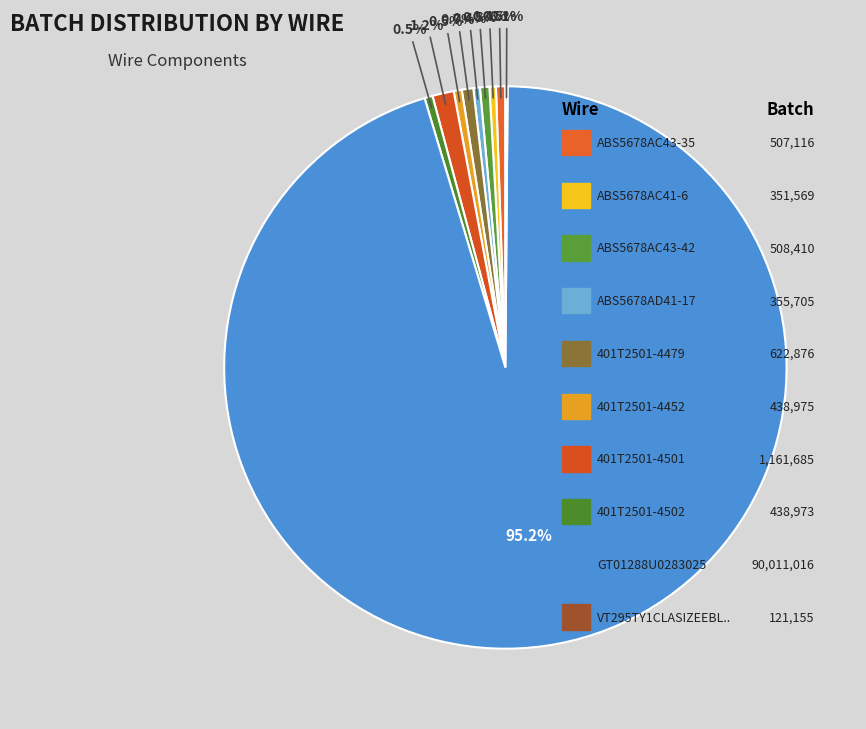

What is the smallest slice in the pie chart?

VT295TY1CLASIZEEBLACK